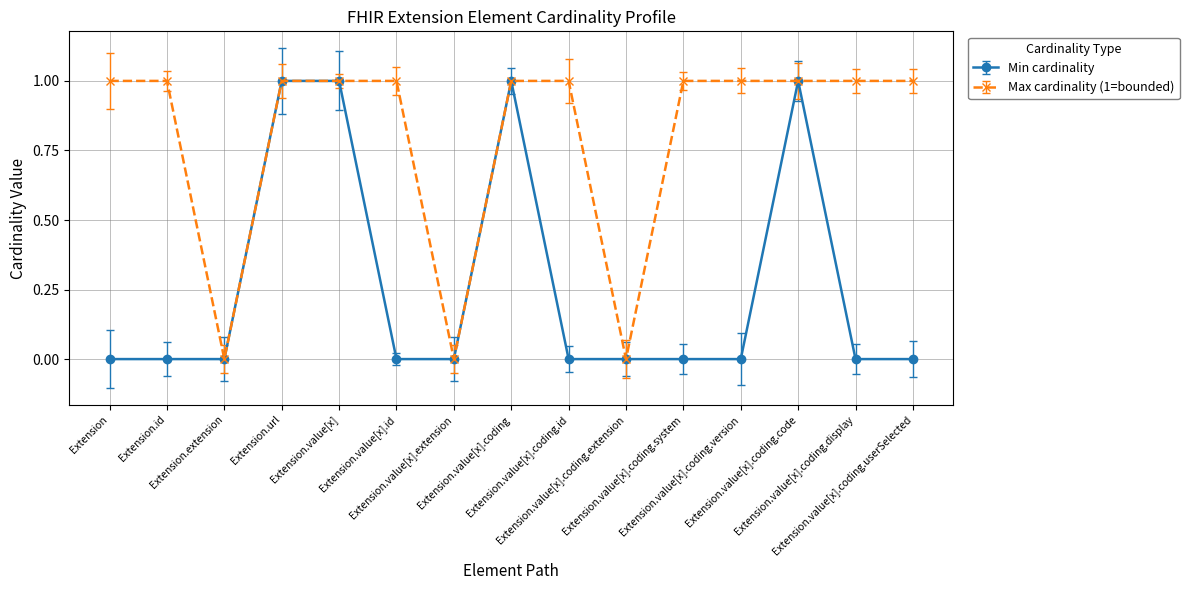

At how many categories does at least one series exceed 0?

12